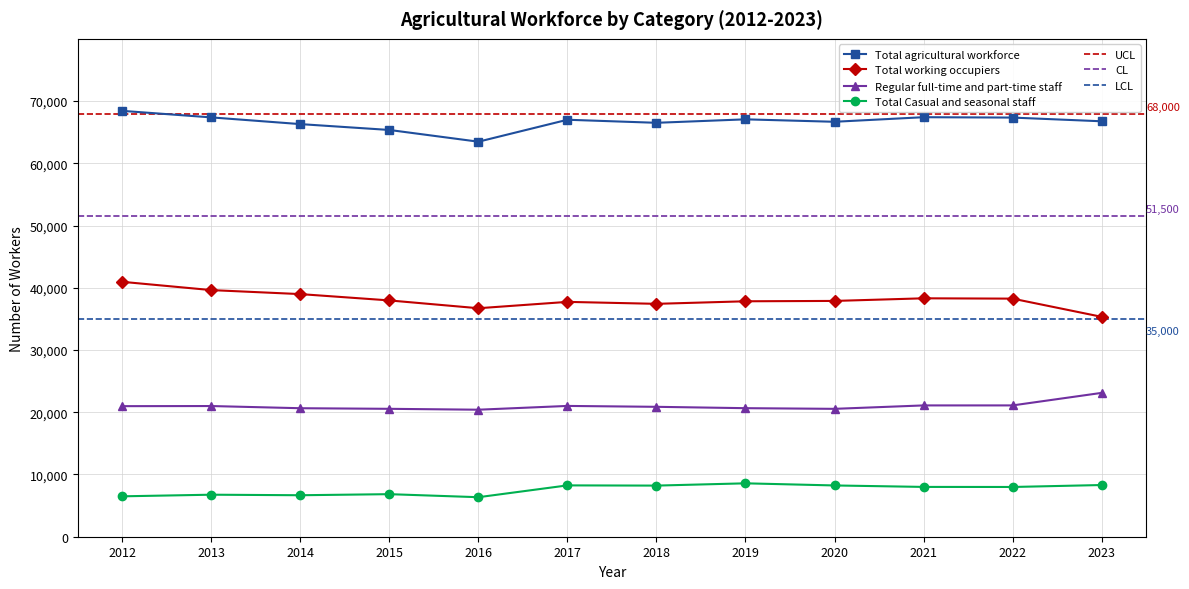

Rank the categories by Total agricultural workforce value from lowest to highest.

2016, 2015, 2014, 2018, 2020, 2023, 2017, 2019, 2022, 2013, 2021, 2012